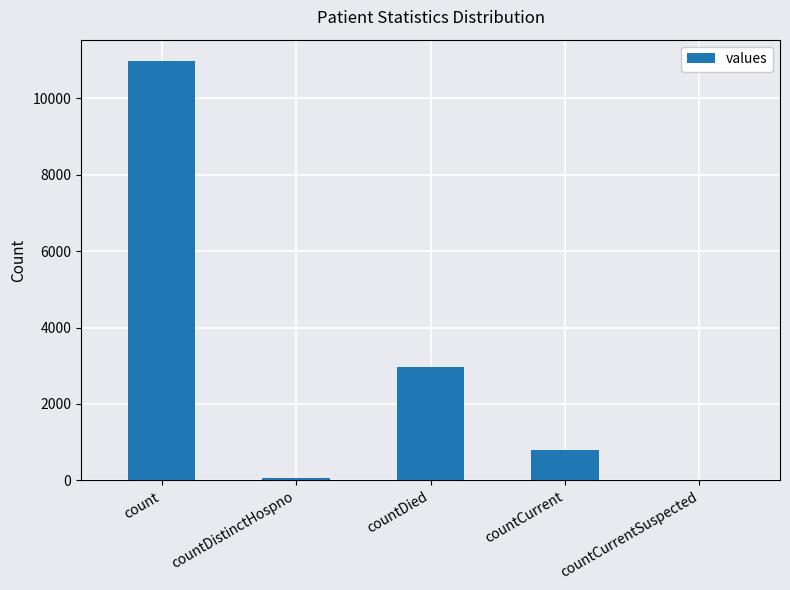

Are the bars horizontal?

No